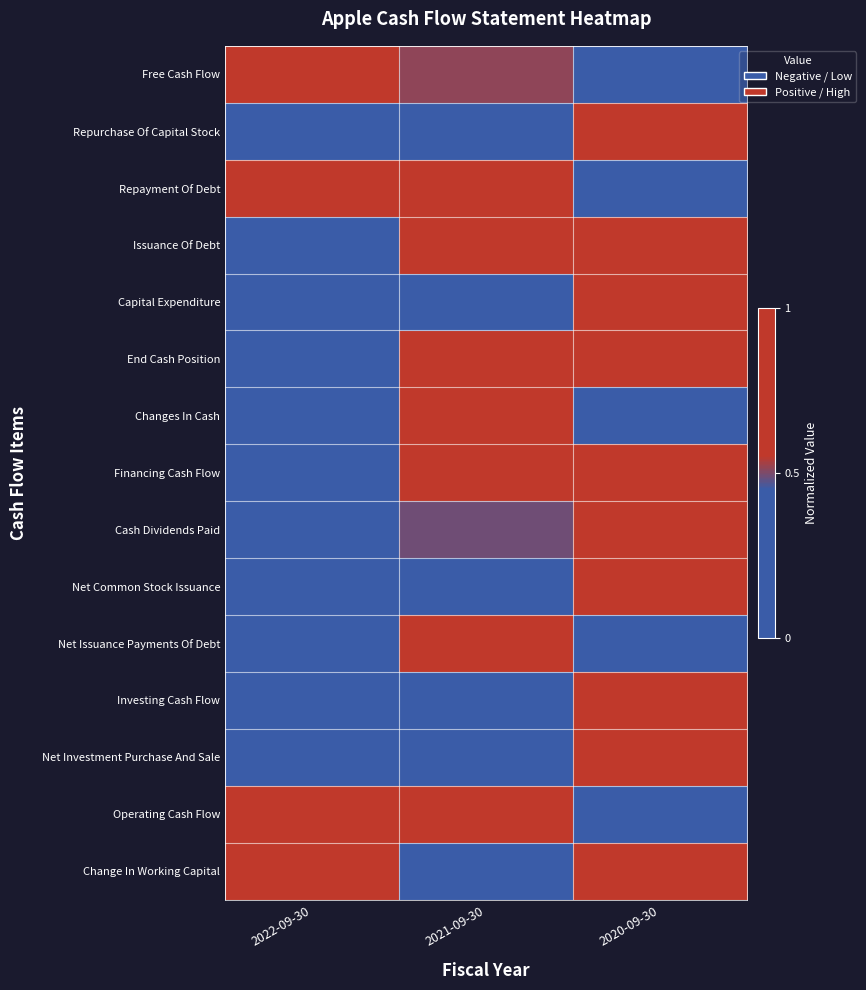

At which category is the sum across all series the highest?

2020-09-30